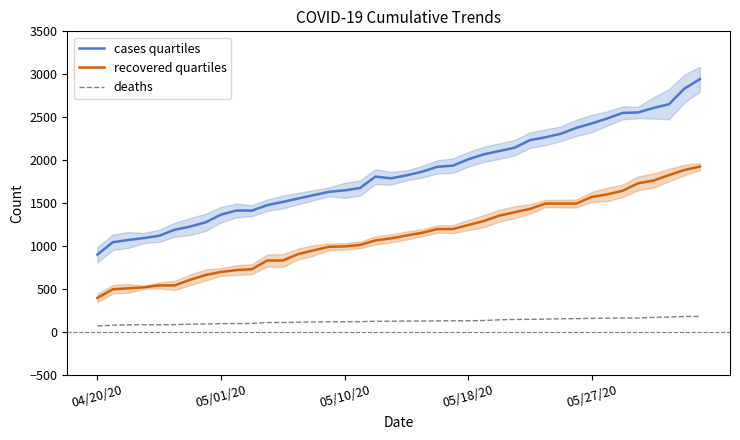

True or false: deaths and recovered quartiles intersect in this chart.

False